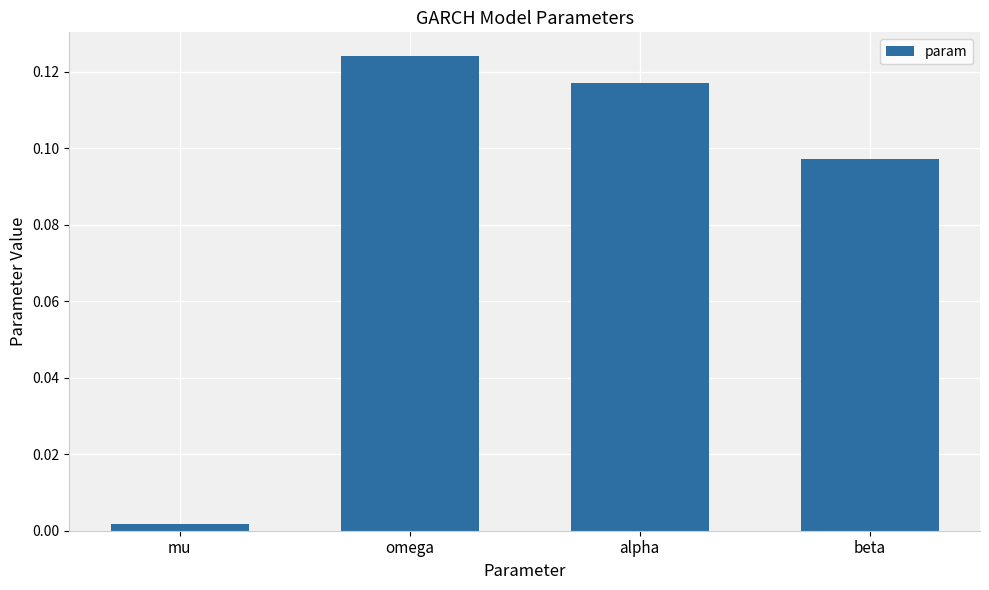

Which category has the highest value across all series?

omega